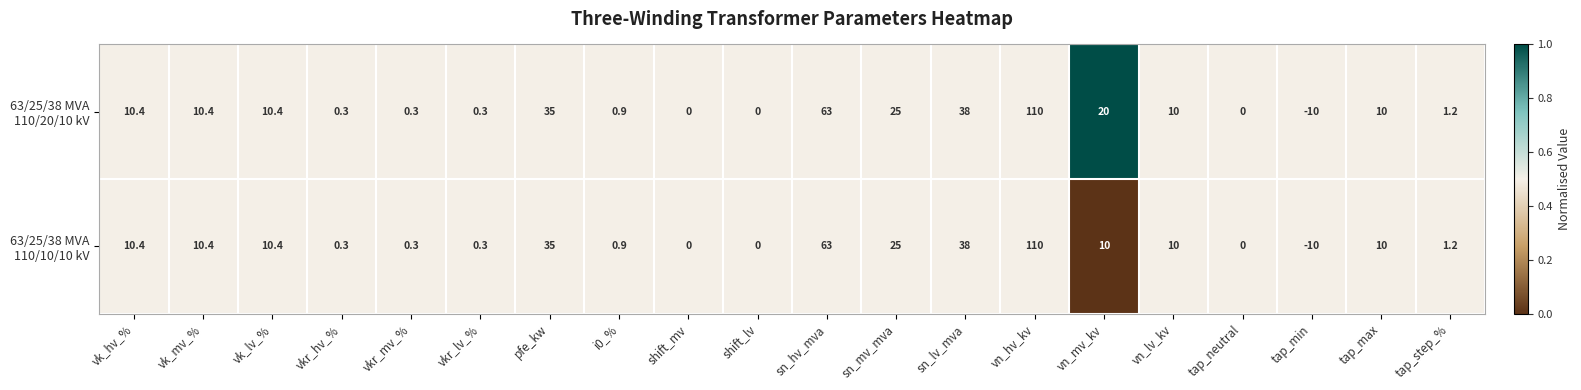

What is the maximum value shown in the chart?

110.0